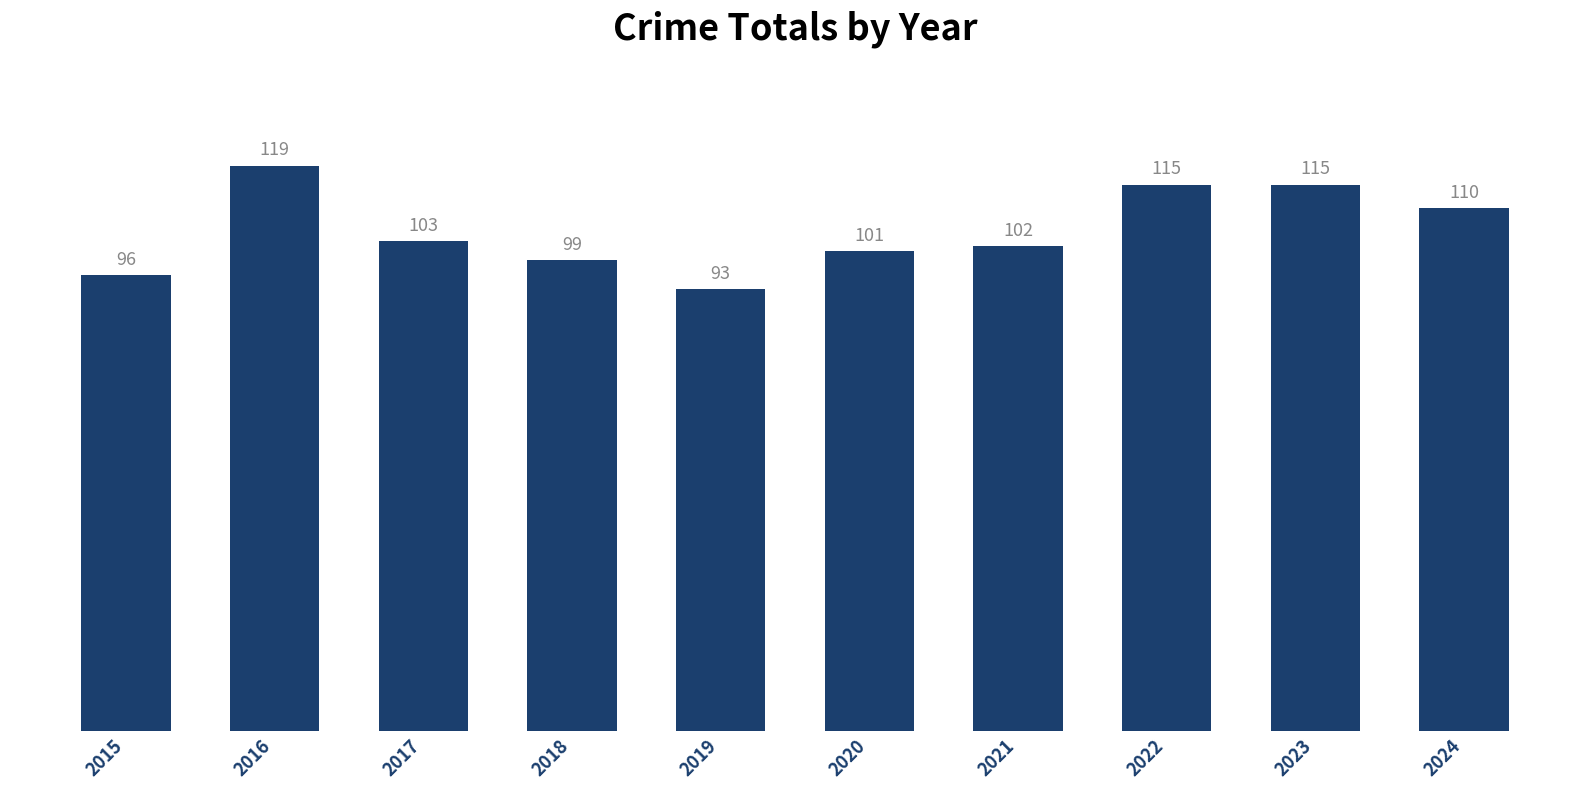

What is the value of the 3rd bar from the left?

103